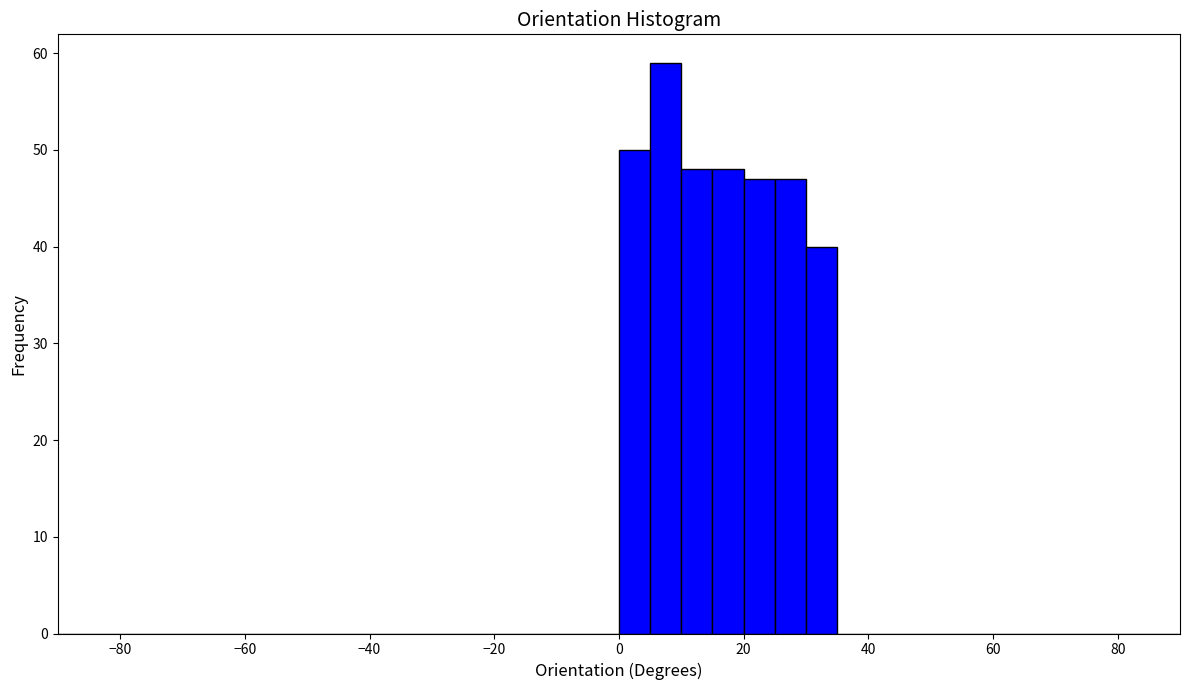

Around what value on the x-axis is the tallest bar? Give the approximate position of its centre, as read against the axis.

8